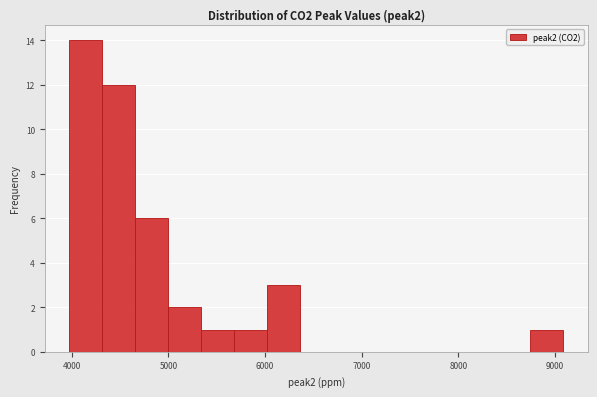

Read against the x-axis, roughly where is the centre of the tallest bar?

4100